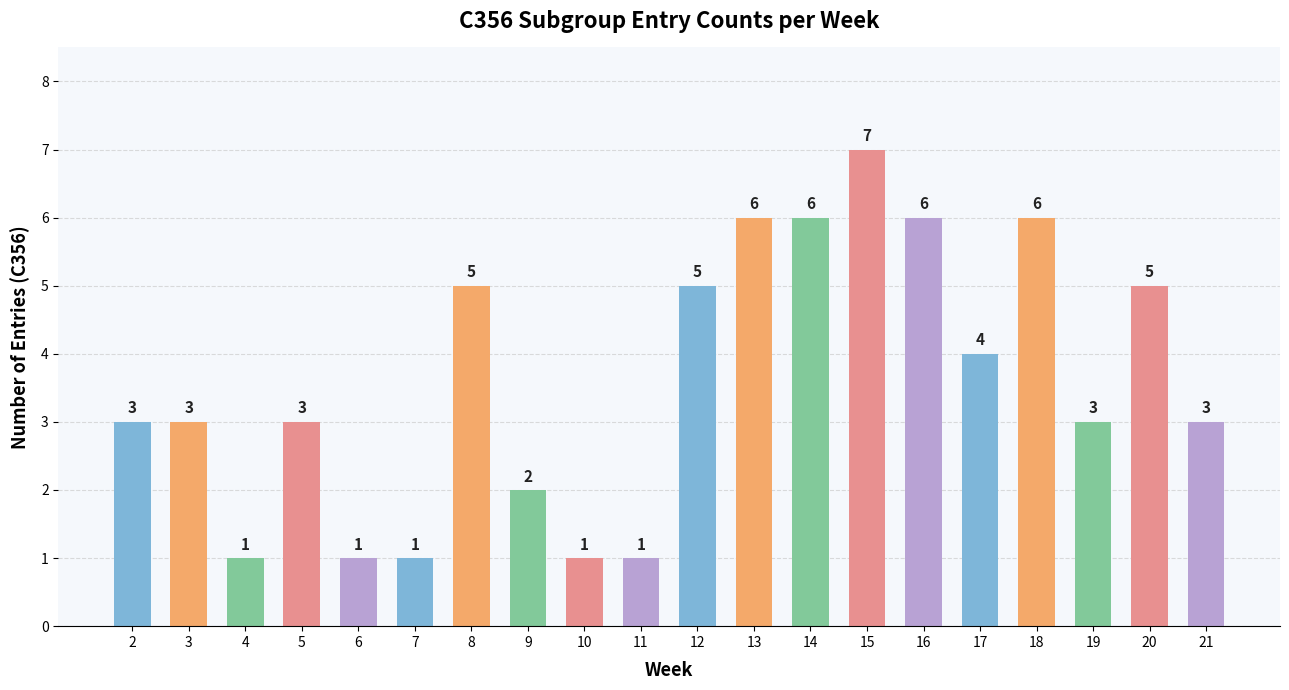

What is the ratio of the value at 4 to the value at 16?

0.2